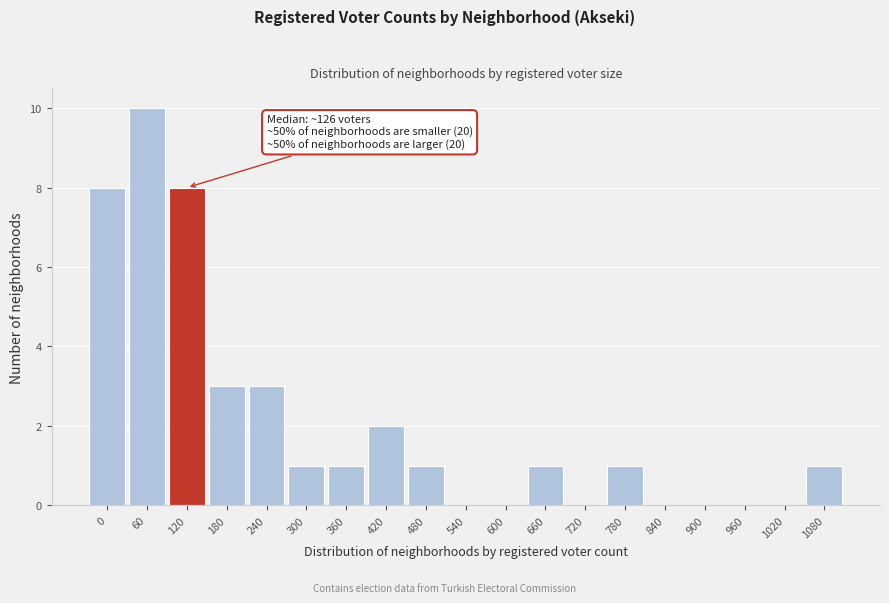

Reading right to left, what are all the values shown in this chart?

1080=1	1020=0	960=0	900=0	840=0	780=1	720=0	660=1	600=0	540=0	480=1	420=2	360=1	300=1	240=3	180=3	120=8	60=10	0=8